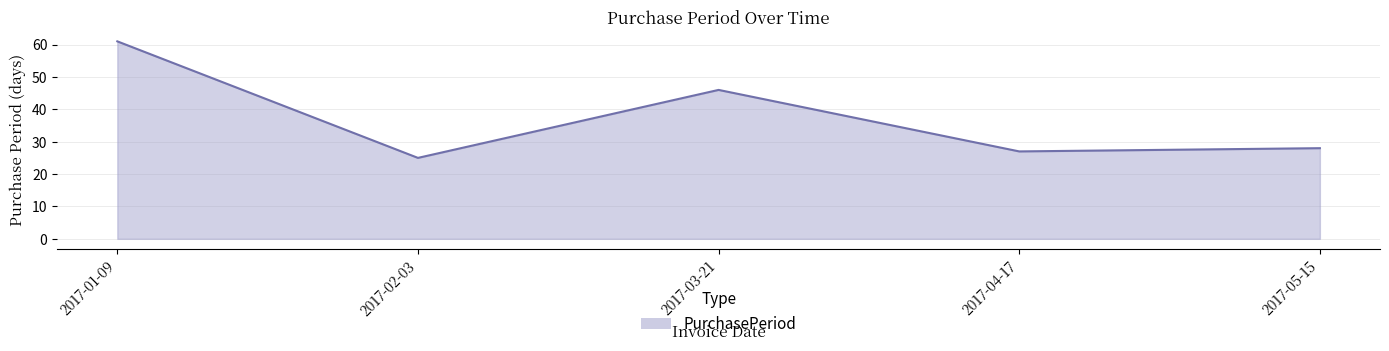

What position from the left is 2017-03-21?

3